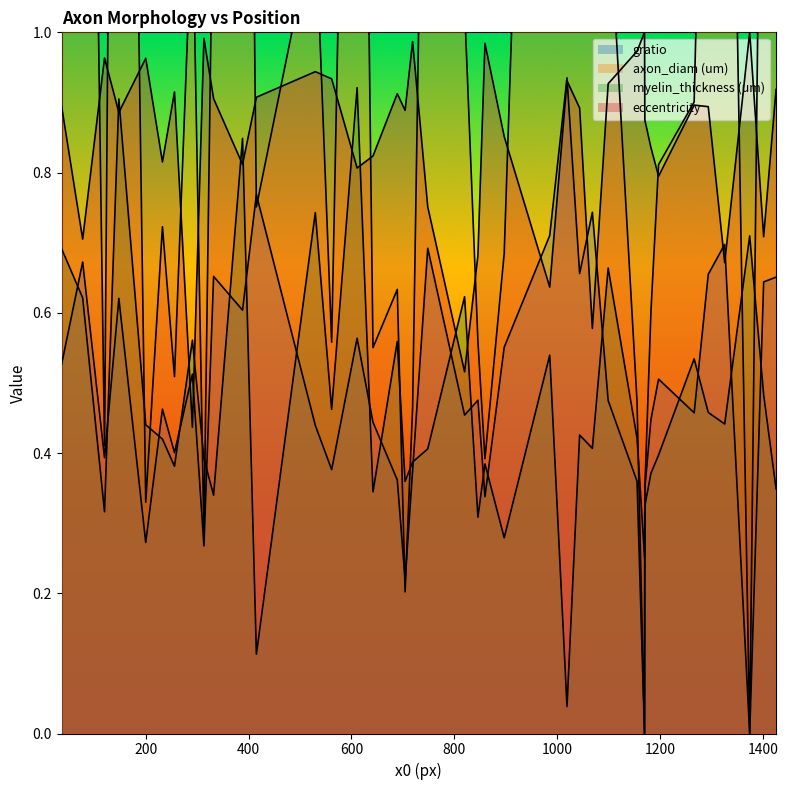

Where do eccentricity and myelin_thickness (um) first cross each other?

2 and 3